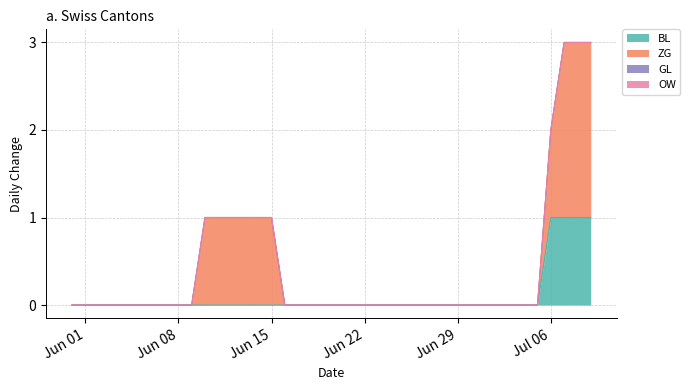

Where is ZG nearest to the value 1?

10